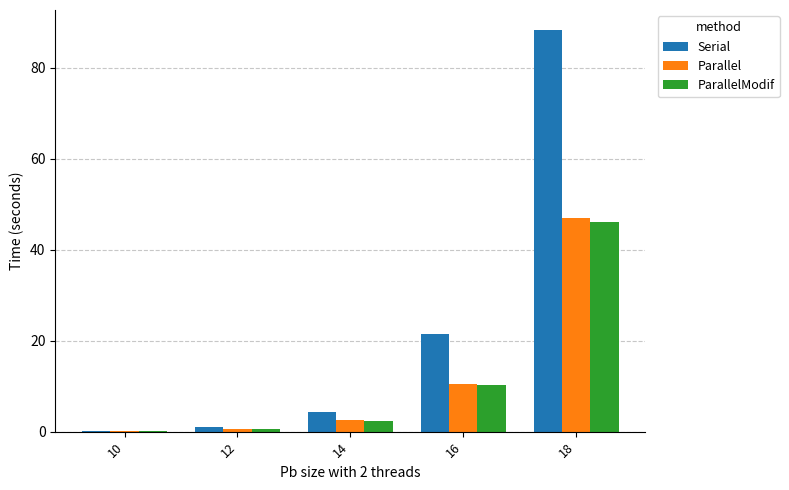

At which category is the sum across all series the highest?

18